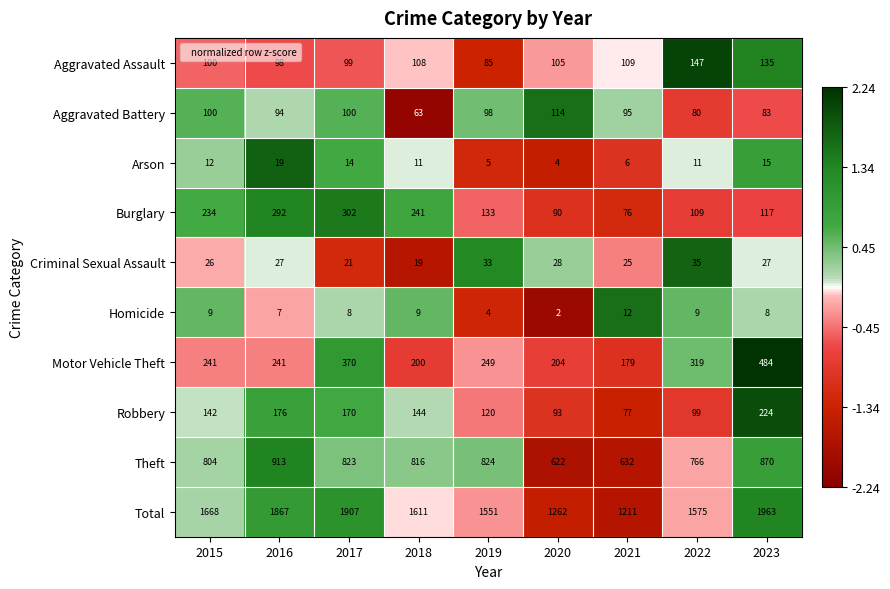

At which category is the sum across all series the highest?

2023